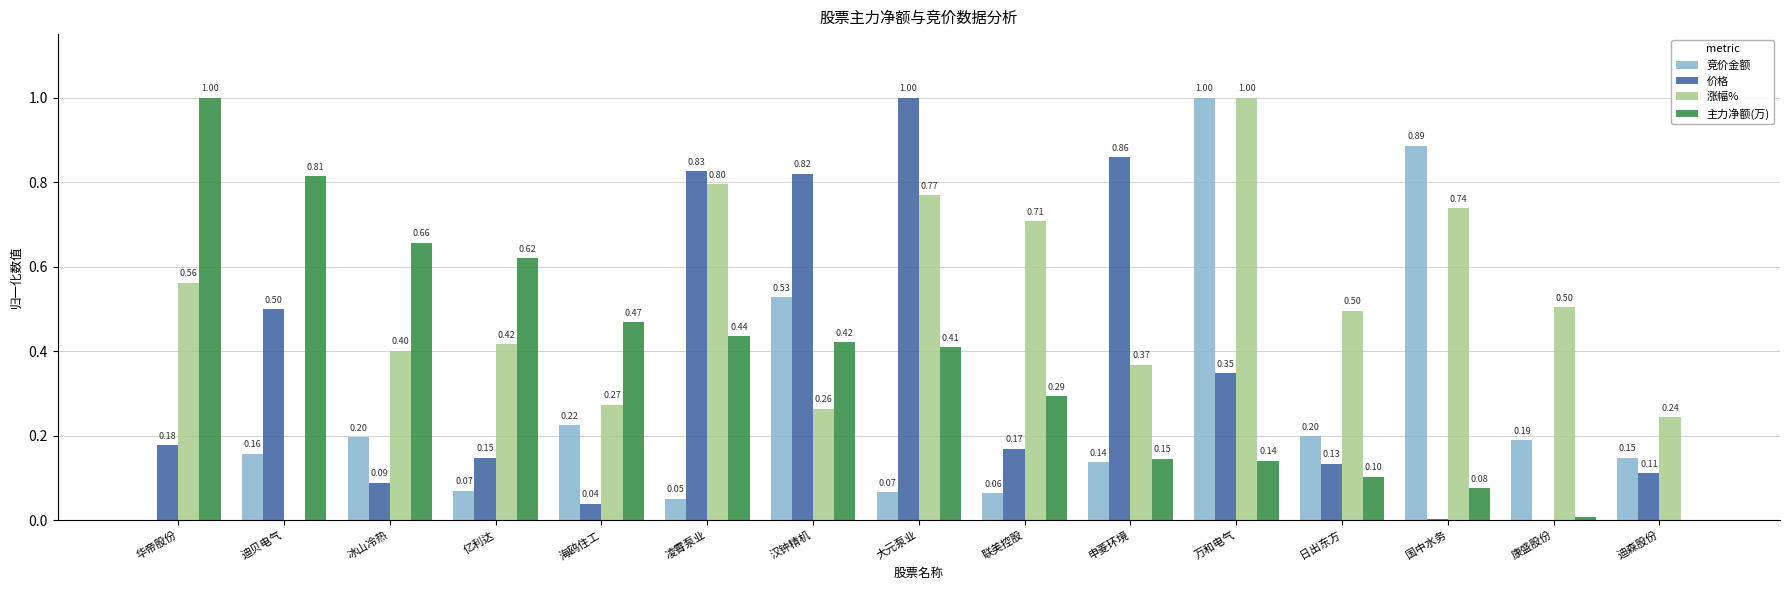

What is the approximate value of 涨幅% at 大元泵业?

0.8